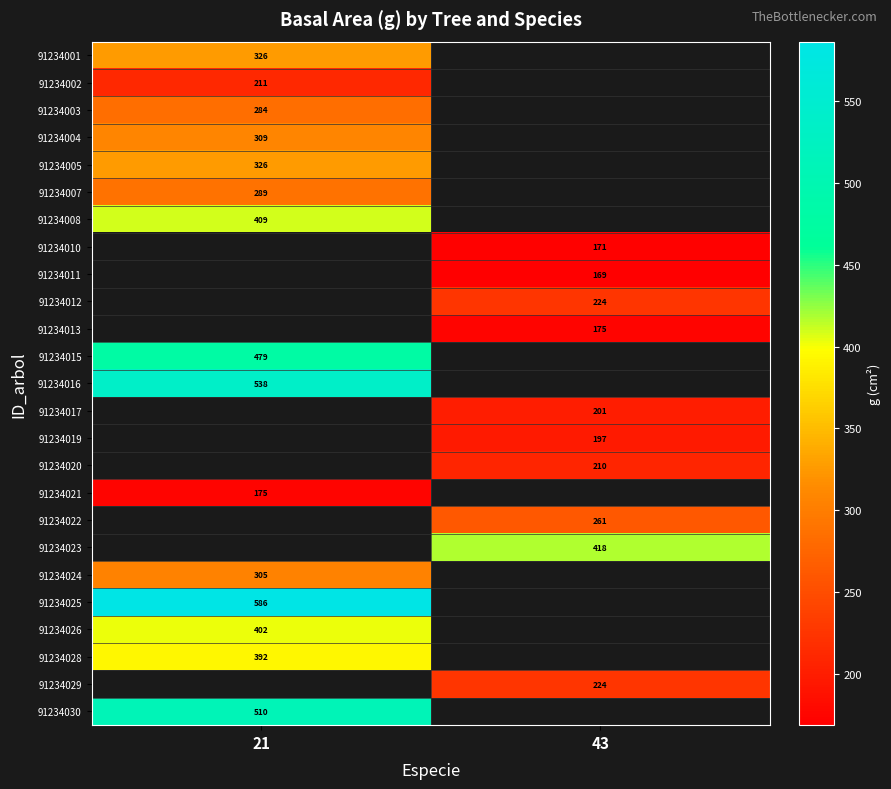

List the series in order of their peak value, lowest first.

91234002, 91234003, 91234007, 91234004, 91234001, 91234005, 91234008, 91234010, 91234011, 91234012, 91234013, 91234021, 91234015, 91234016, 91234017, 91234019, 91234020, 91234022, 91234023, 91234024, 91234028, 91234026, 91234025, 91234029, 91234030